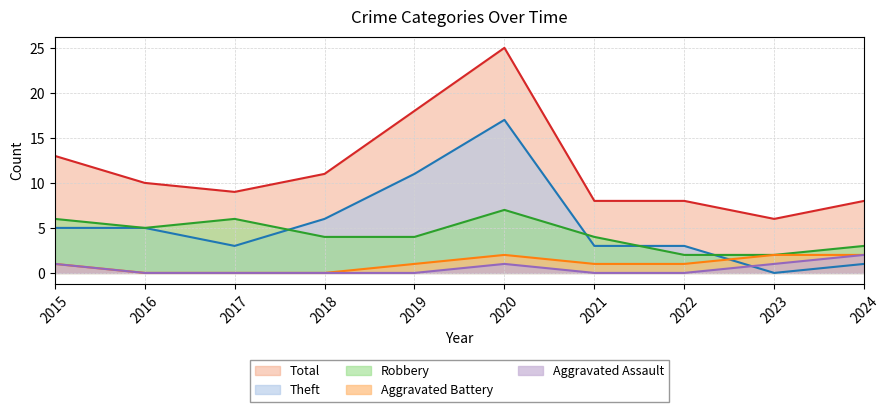

How many data points in Robbery are less than 4?

3